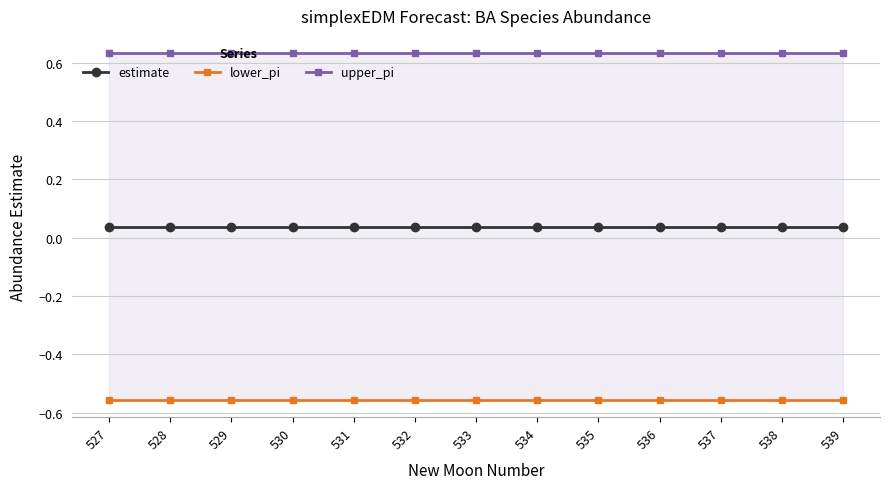

At which label is upper_pi closest to 0?

528